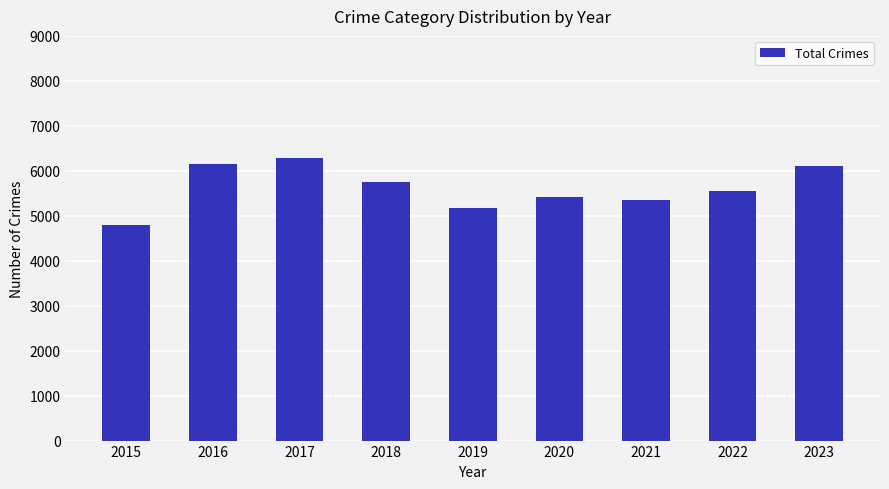

Between 2022 and 2023, which is larger?

2023